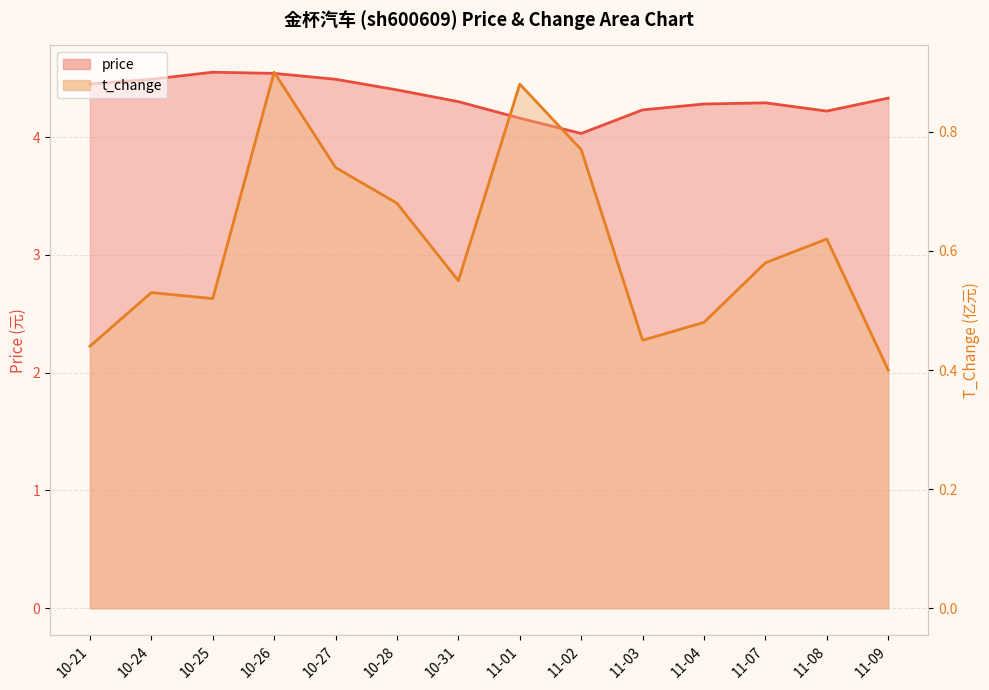

What is the average value of the price series?

4.3